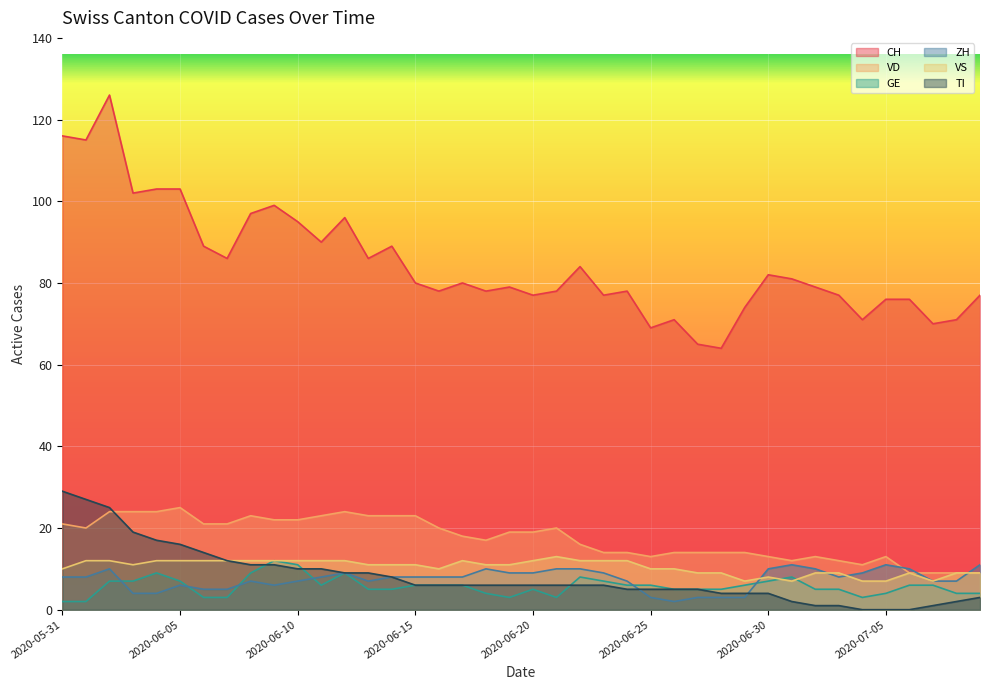

What is the sum of all VD values?

699